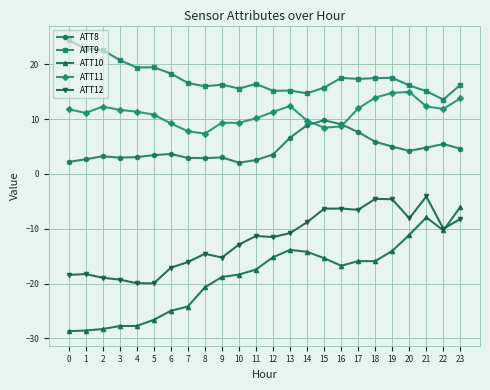

Count the number of categories in the chart.

24